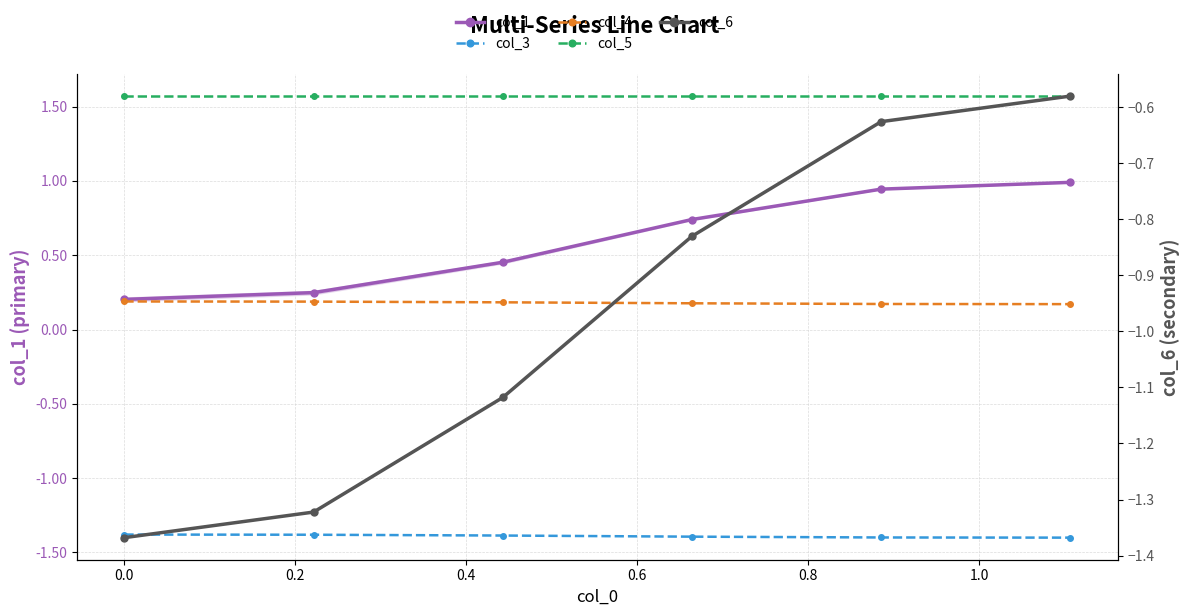

How many lines are shown in the chart?

5